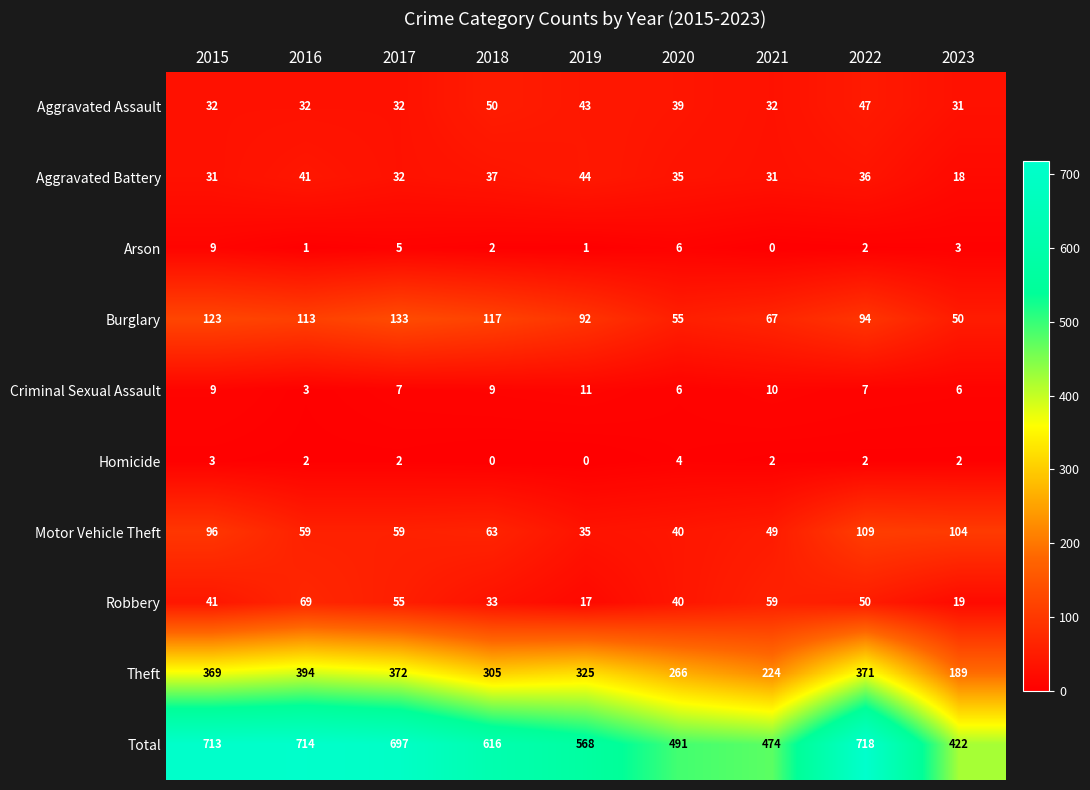

What is the difference between the second highest and minimum values in the Criminal Sexual Assault series?

7